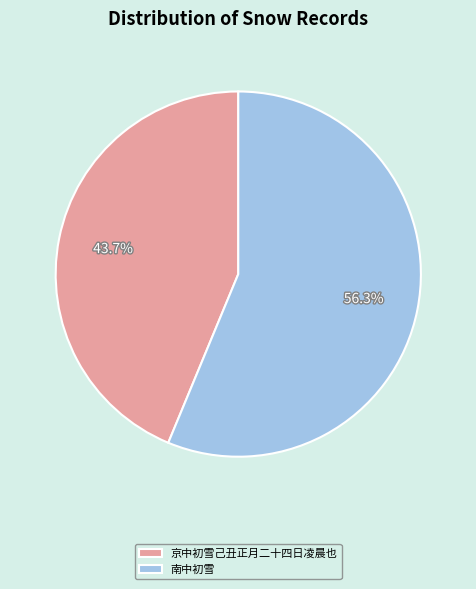

How much of the chart is everything except 南中初雪?

43.7%